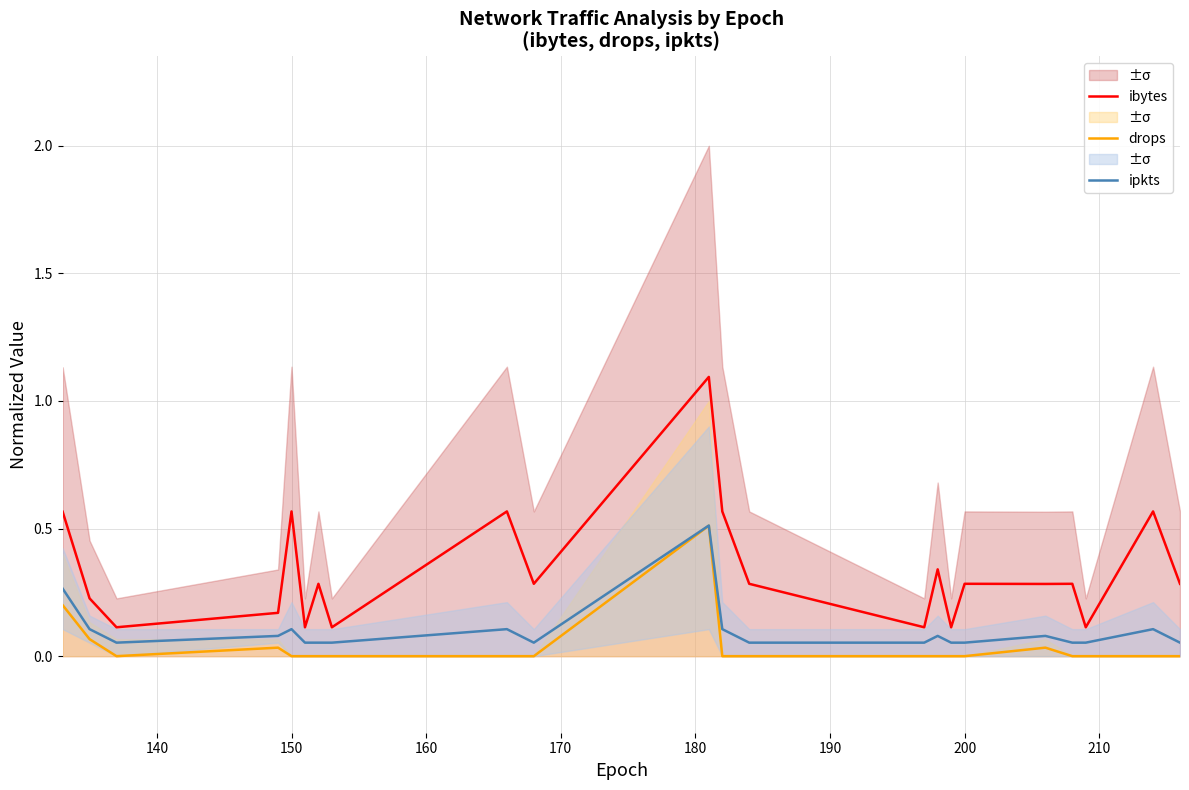

What is the maximum value for ibytes?

1.1